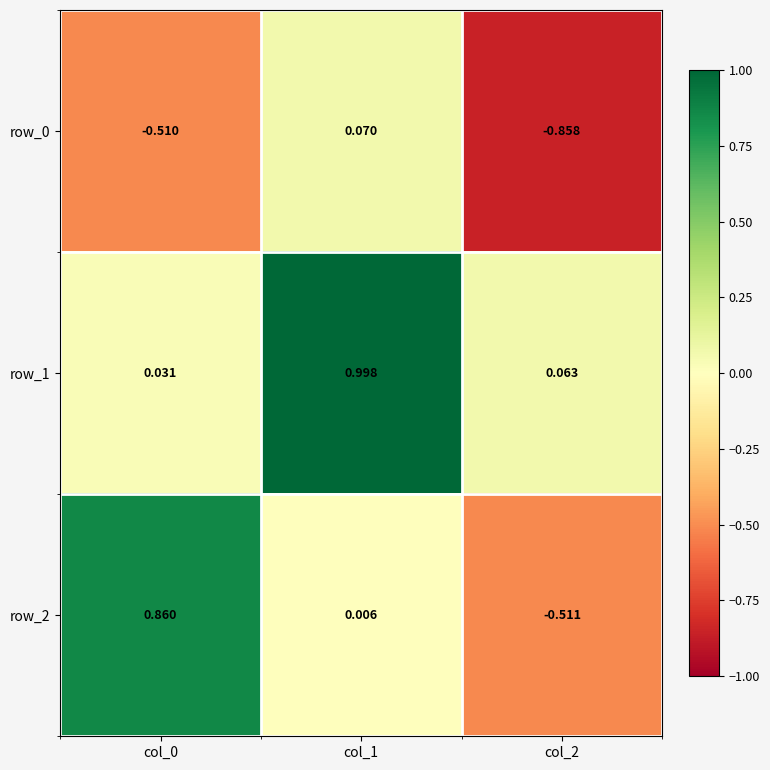

Is the value of row_2 at col_1 greater than the value of row_1 at col_1?

No